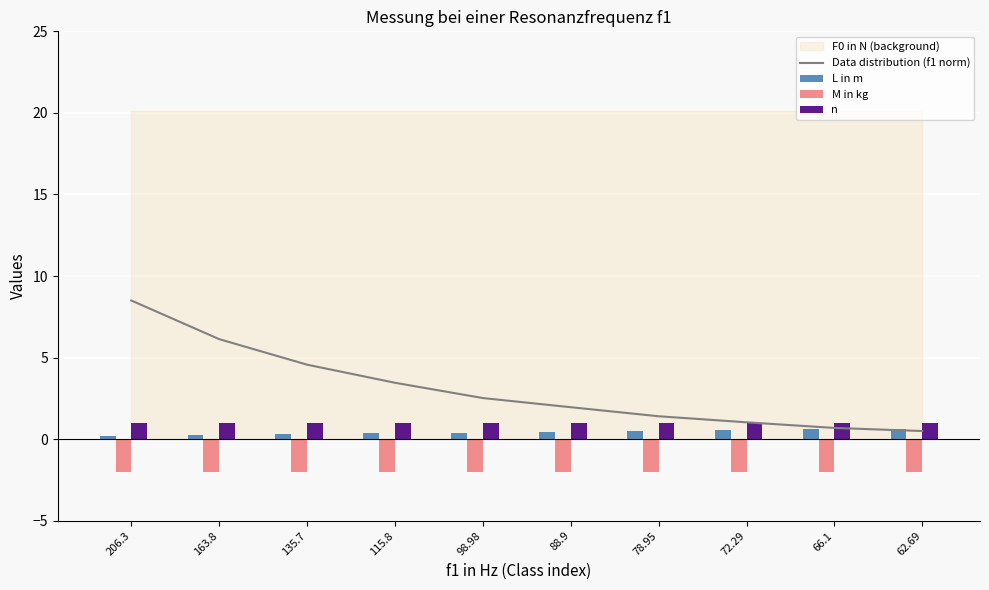

Is it true that Data distribution (f1 norm) equals 0.9 at 88.9?

False